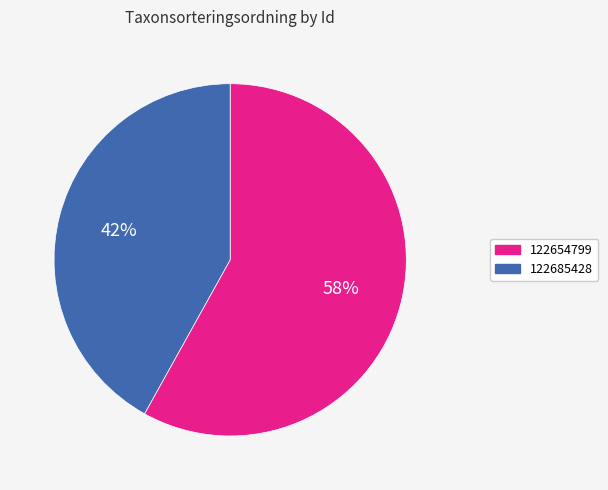

Is there any slice that represents more than half of the pie?

Yes